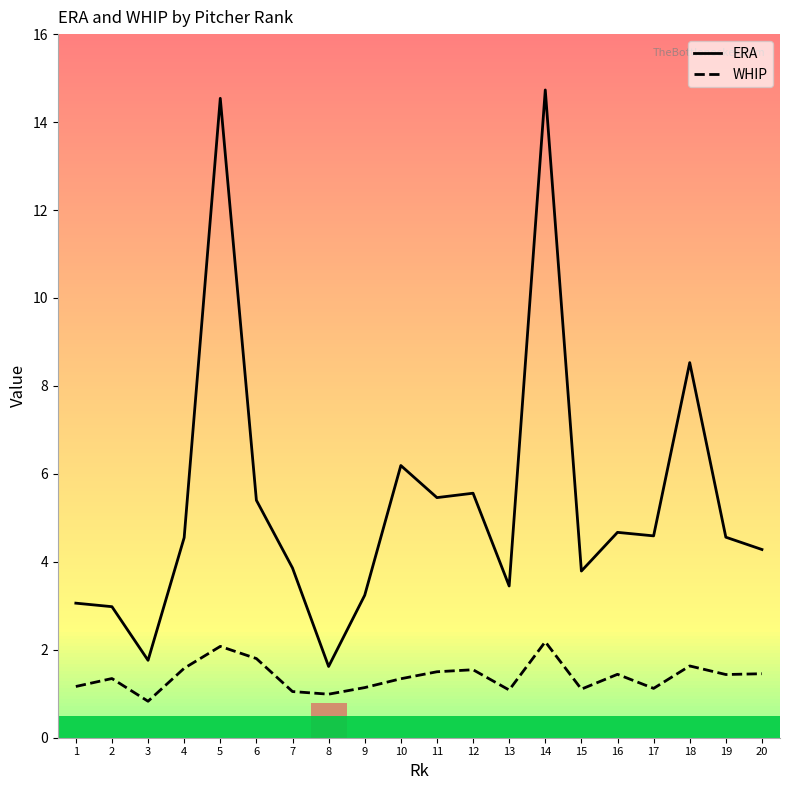

What is the maximum value for ERA?

14.7